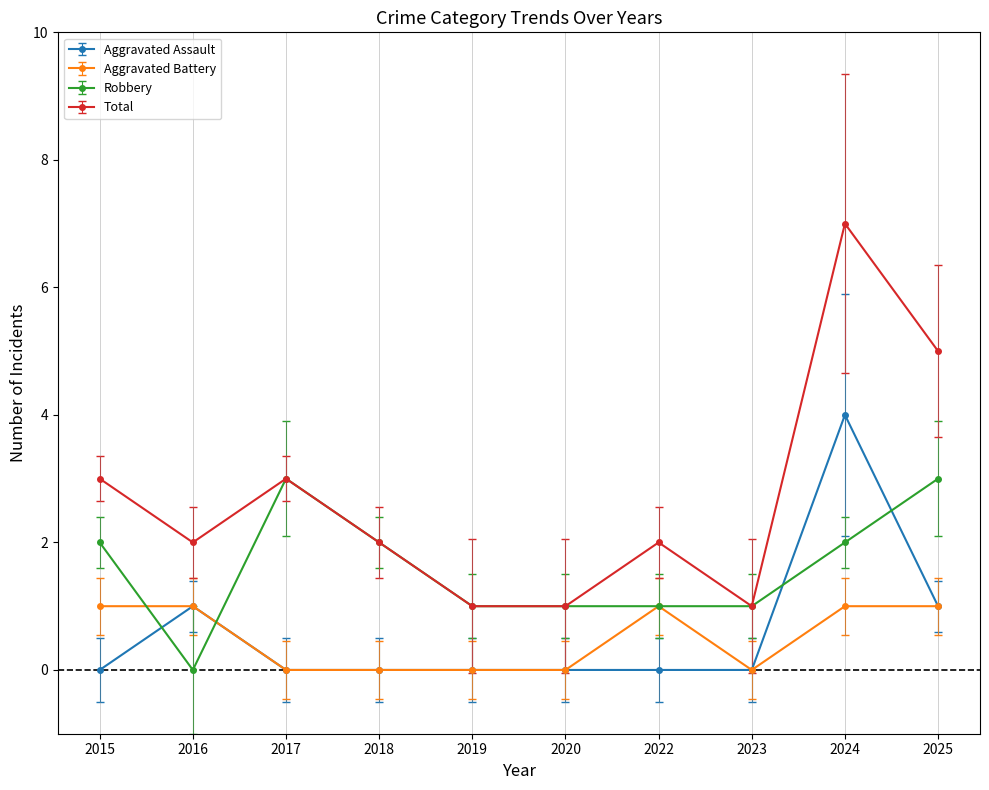

What is the difference between the Robbery values at 2017 and 2016?

3